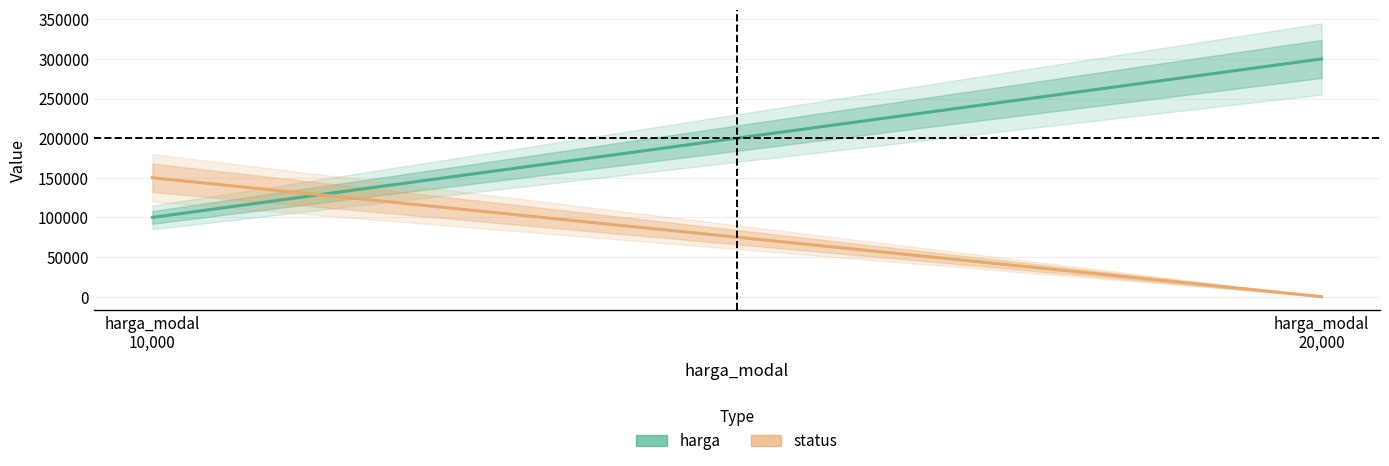

Does the chart display data point markers on the line(s)?

No